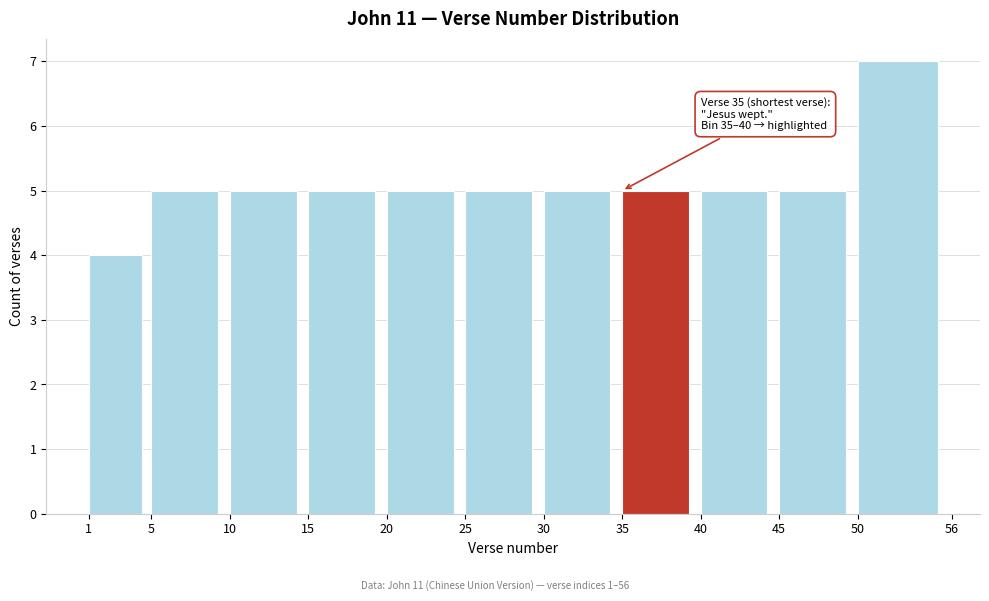

Over which range of the x-axis is the bar tallest?

50 to 56